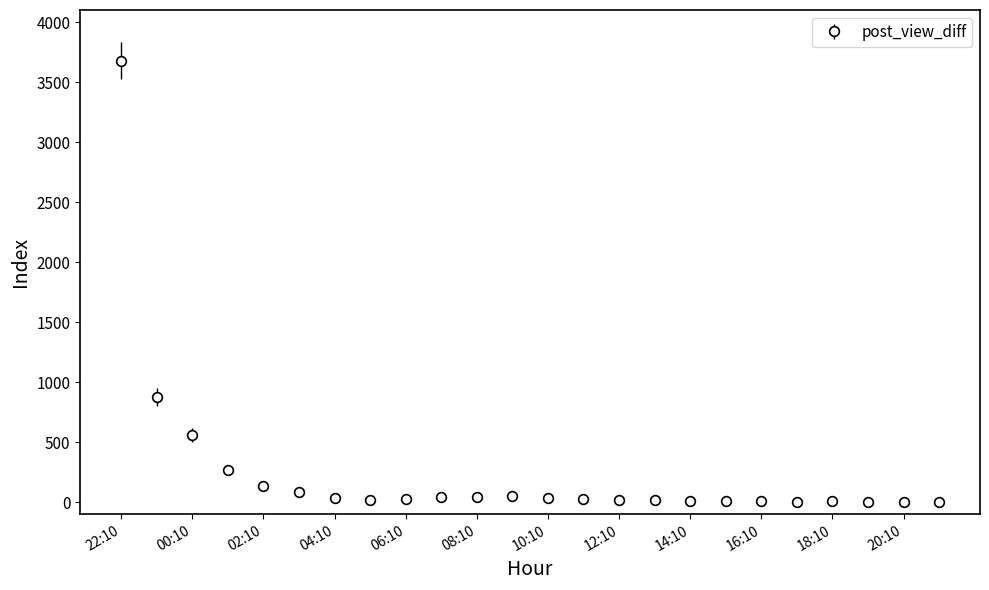

What is the sum of all values?

5969